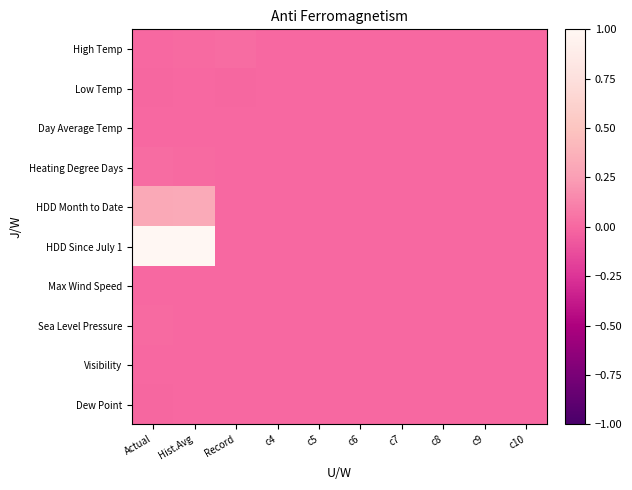

Rank the series by their maximum value, from lowest to highest.

Dew Point, Visibility, Max Wind Speed, Low Temp, Day Average Temp, Sea Level Pressure, Heating Degree Days, High Temp, HDD Month to Date, HDD Since July 1